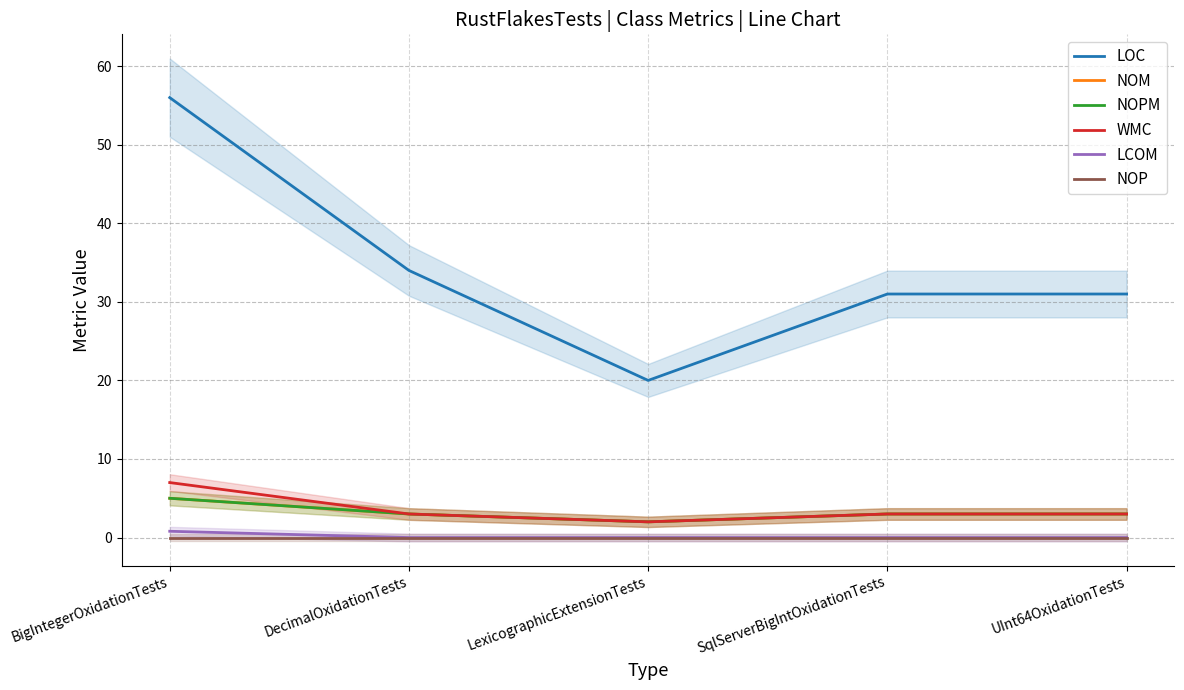

True or false: WMC and LOC cross at least once.

False